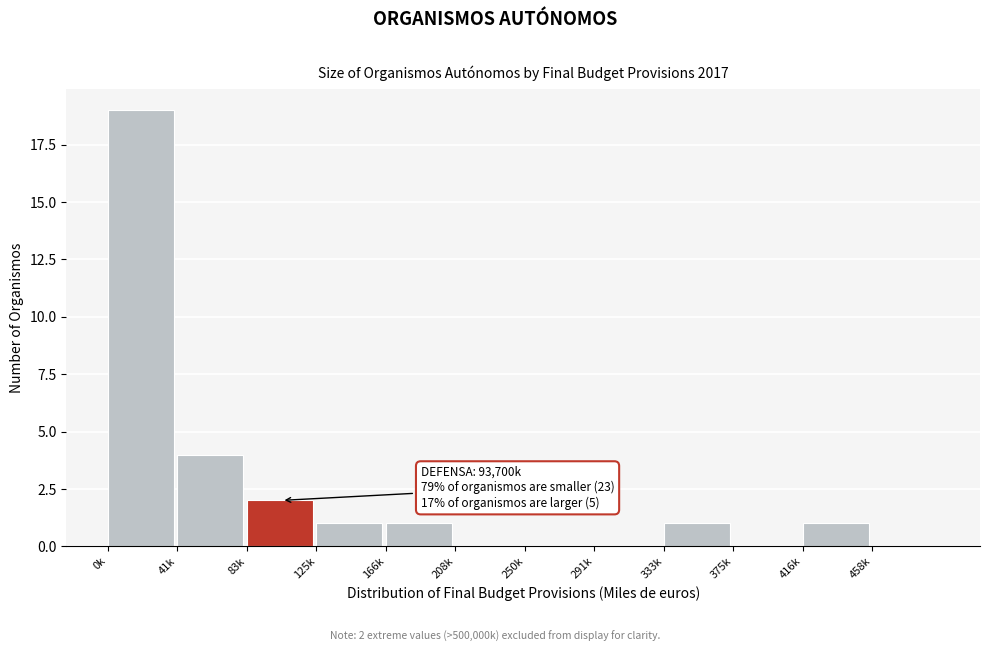

Reading left to right, extract all data points from this chart.

0k=19	41k=4	83k=2	125k=1	166k=1	208k=0	250k=0	291k=0	333k=1	375k=0	416k=1	458k=0